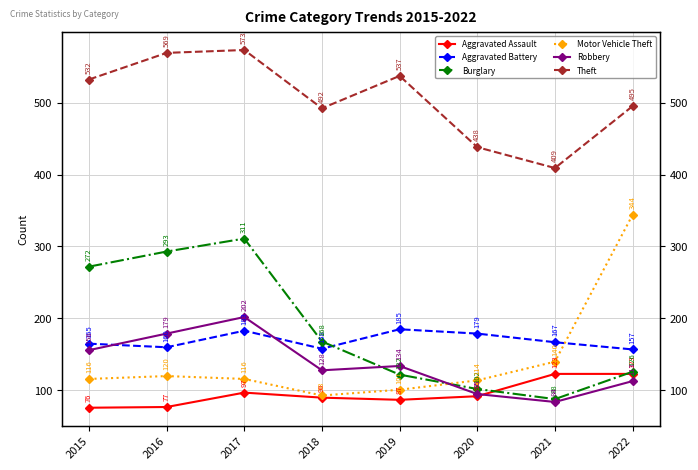

Reading left to right, list all the values displayed in this chart.

Aggravated Assault: 76	77	97	90	87	92	123	123
Aggravated Battery: 165	160	183	158	185	179	167	157
Burglary: 272	293	311	168	122	102	88	126
Motor Vehicle Theft: 116	120	116	93	101	114	140	344
Robbery: 156	179	202	128	134	95	84	113
Theft: 532	569	573	492	537	438	409	495